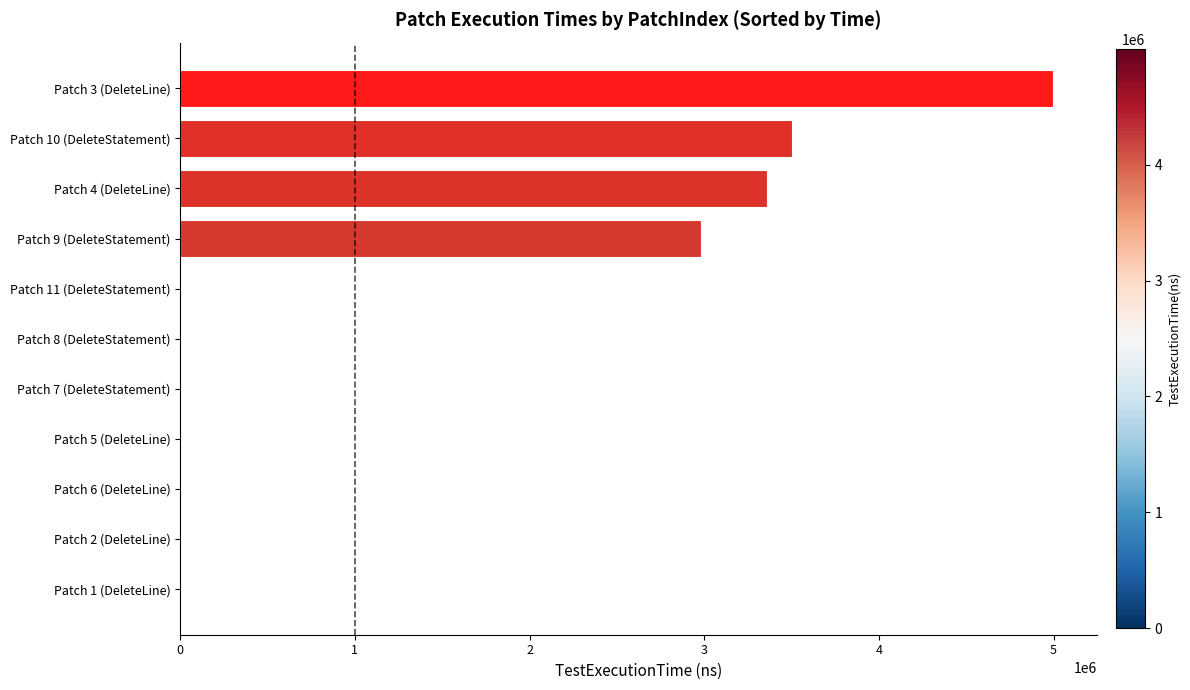

The value at Patch 10 (DeleteStatement) is 1992143. True or false?

False